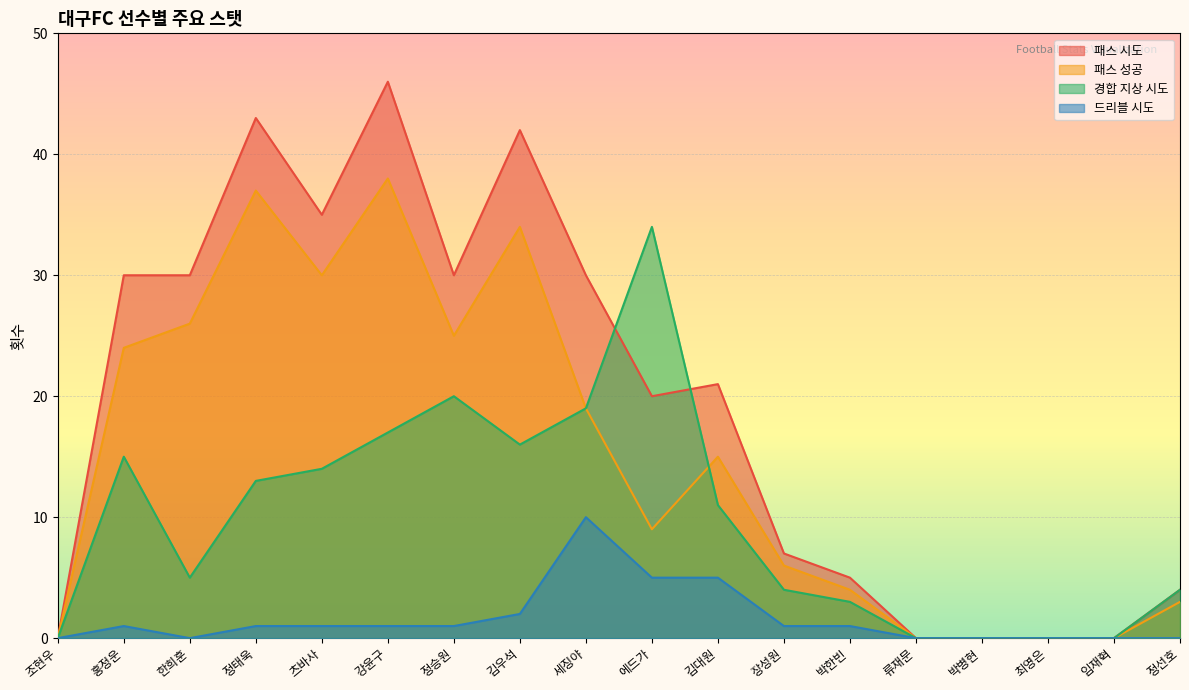

Does the chart display data point markers on the line(s)?

No